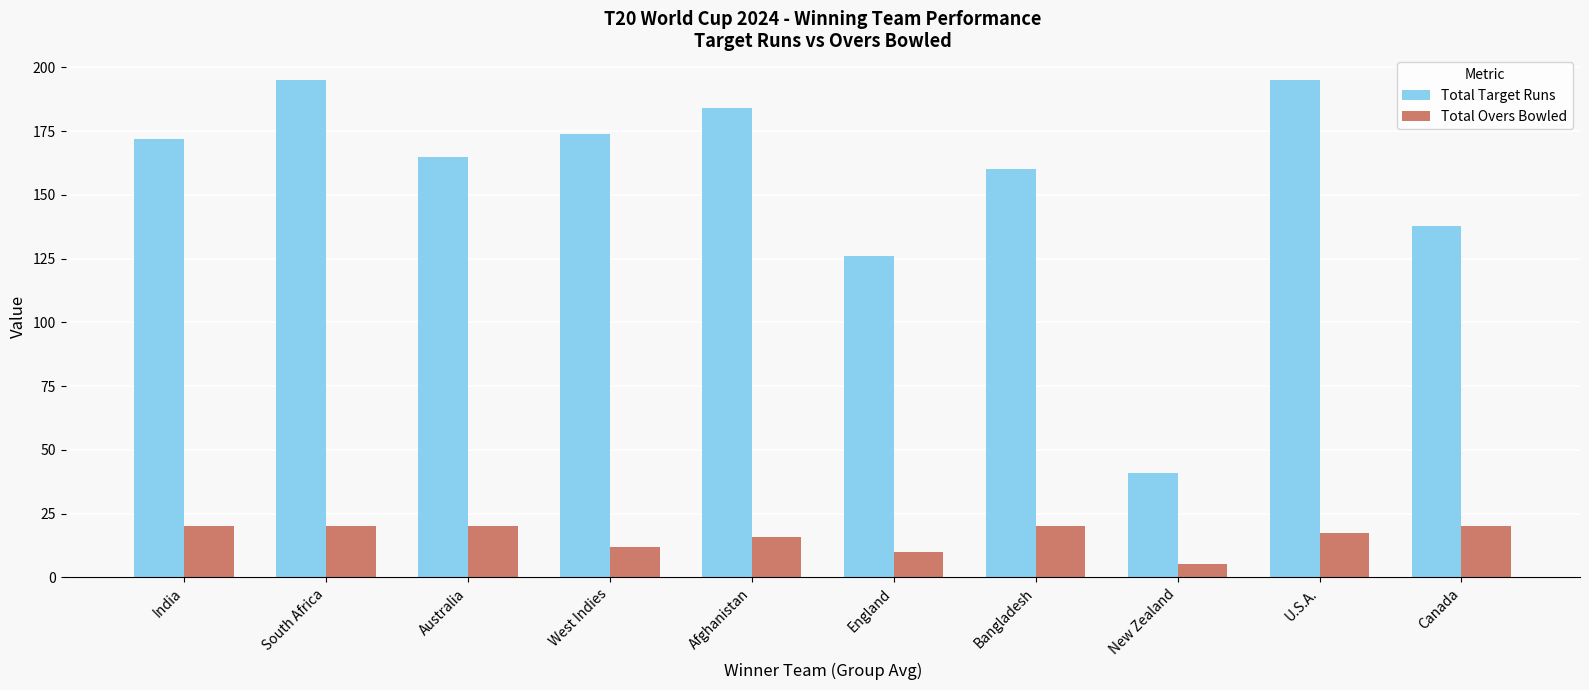

What is the lowest value of the Total Overs Bowled series?

5.2